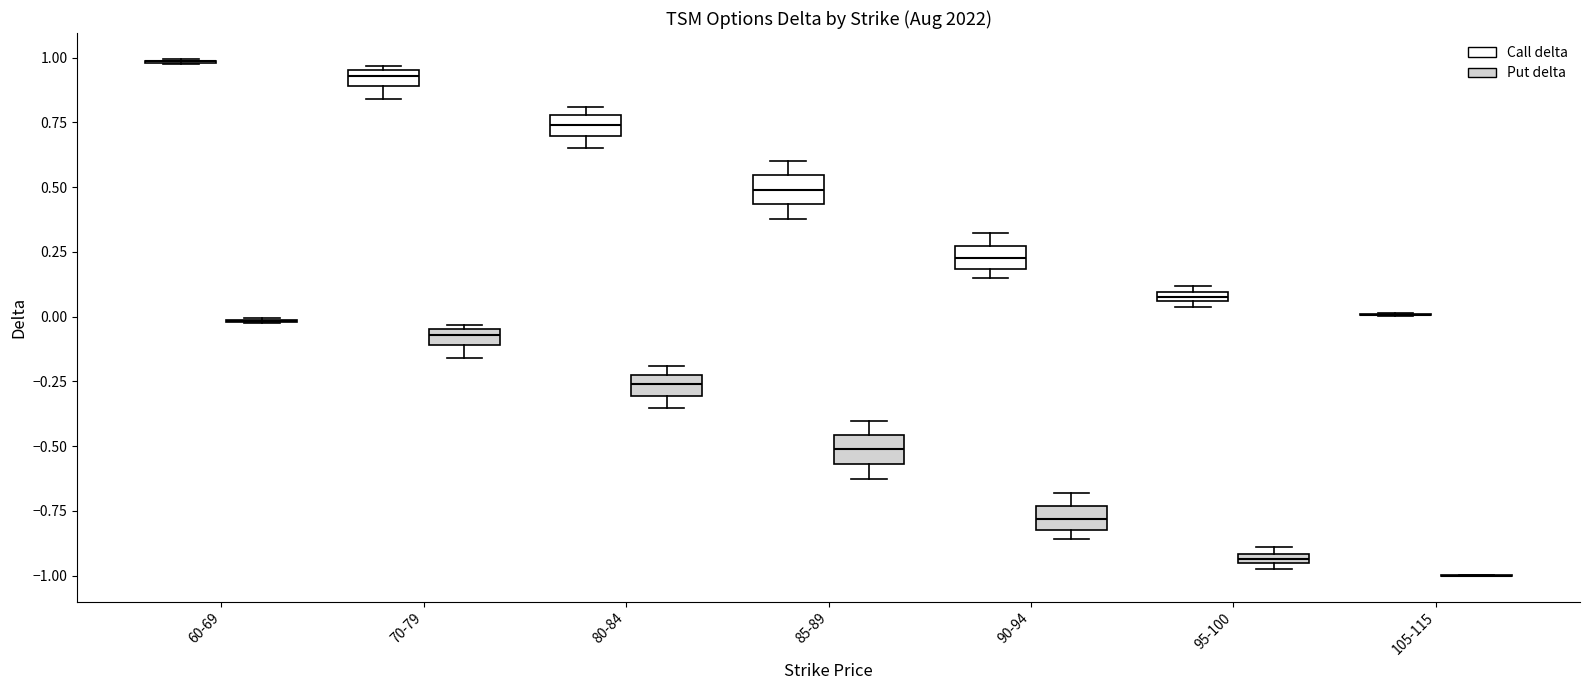

Where is the upper edge of the box for 90-94 (Call delta) on the y-axis? The values are not printed on the chart, so give them approximately, as read against the axis.

0.25